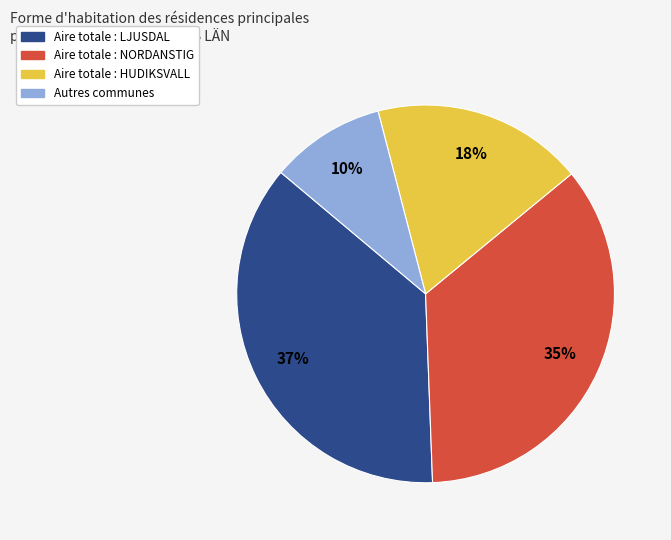

Is there a majority slice in this chart?

No